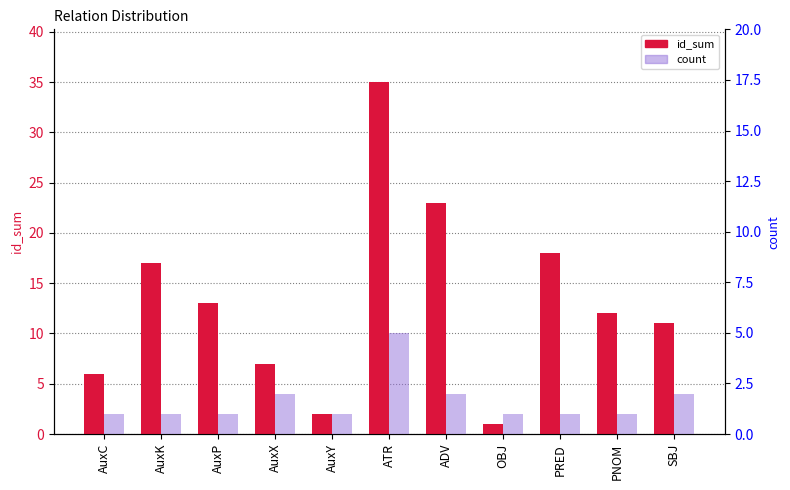

List the labels in order of id_sum value, smallest first.

OBJ, AuxY, AuxC, AuxX, SBJ, PNOM, AuxP, AuxK, PRED, ADV, ATR